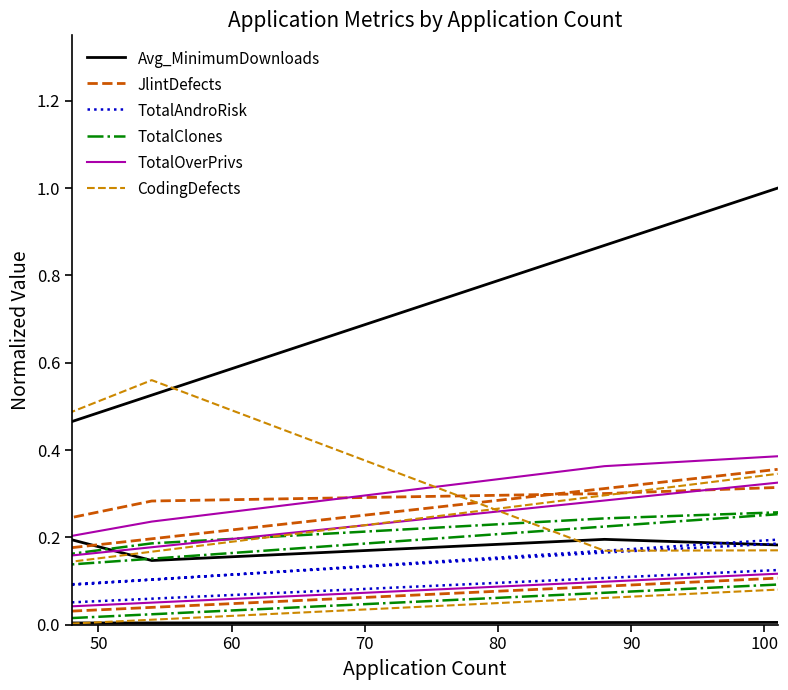

What is the label of the 7th point from the right?

60